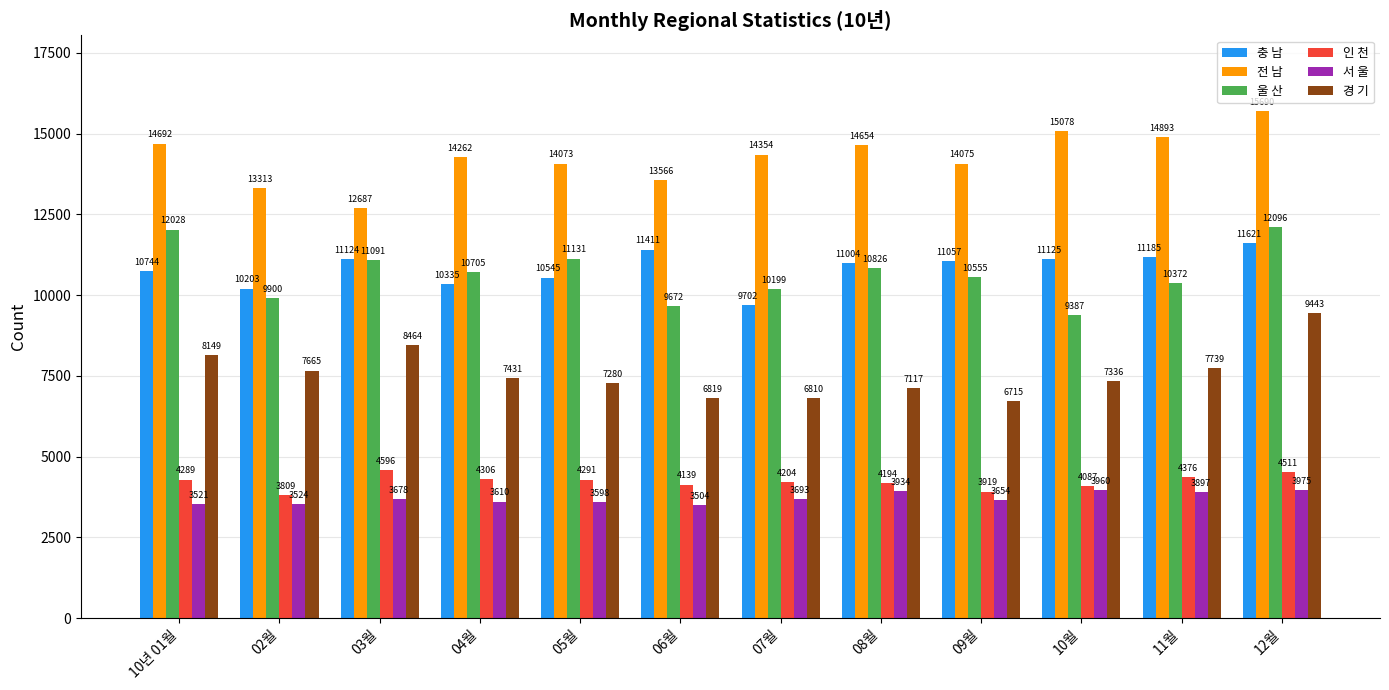

What is the maximum value shown in the chart?

15690